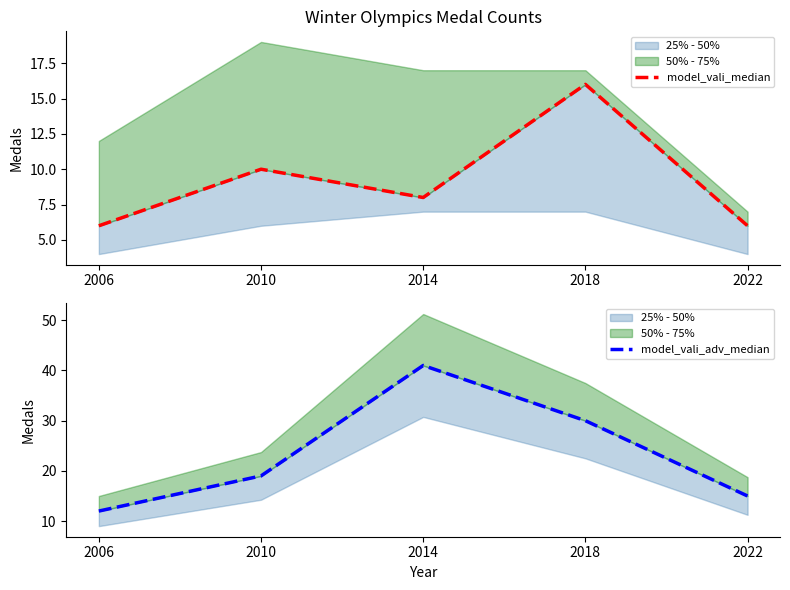

True or false: model_vali_adv_median and model_vali_median intersect in this chart.

False